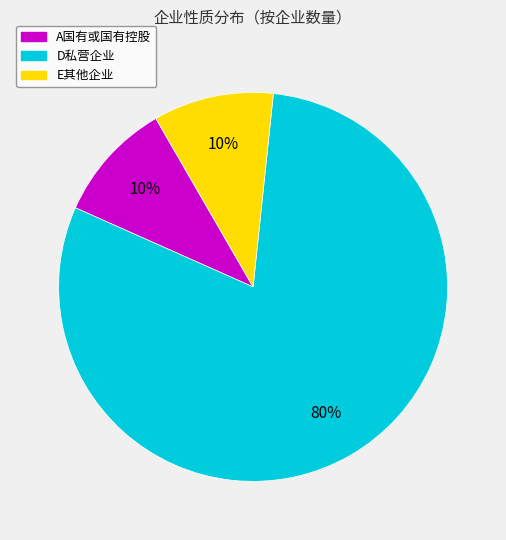

To the nearest percent, what is the difference between the largest and smallest slice percentages?

70%